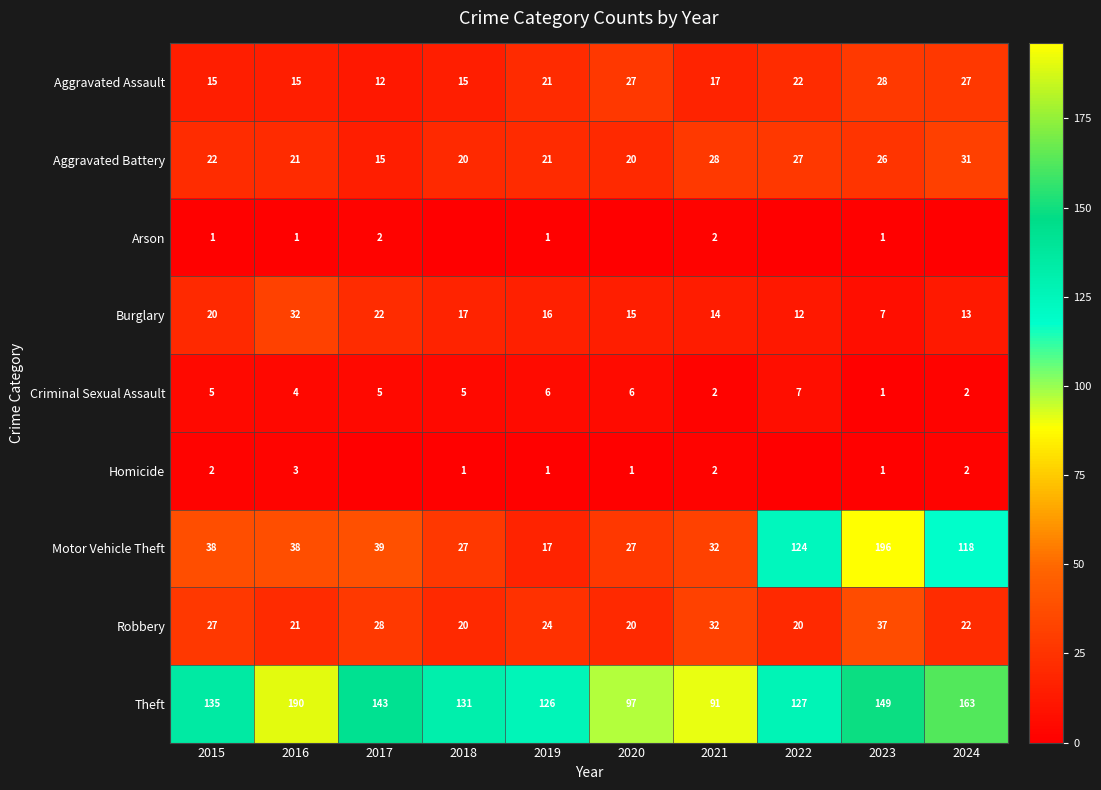

The value of Motor Vehicle Theft at 2020 is 19. True or false?

False